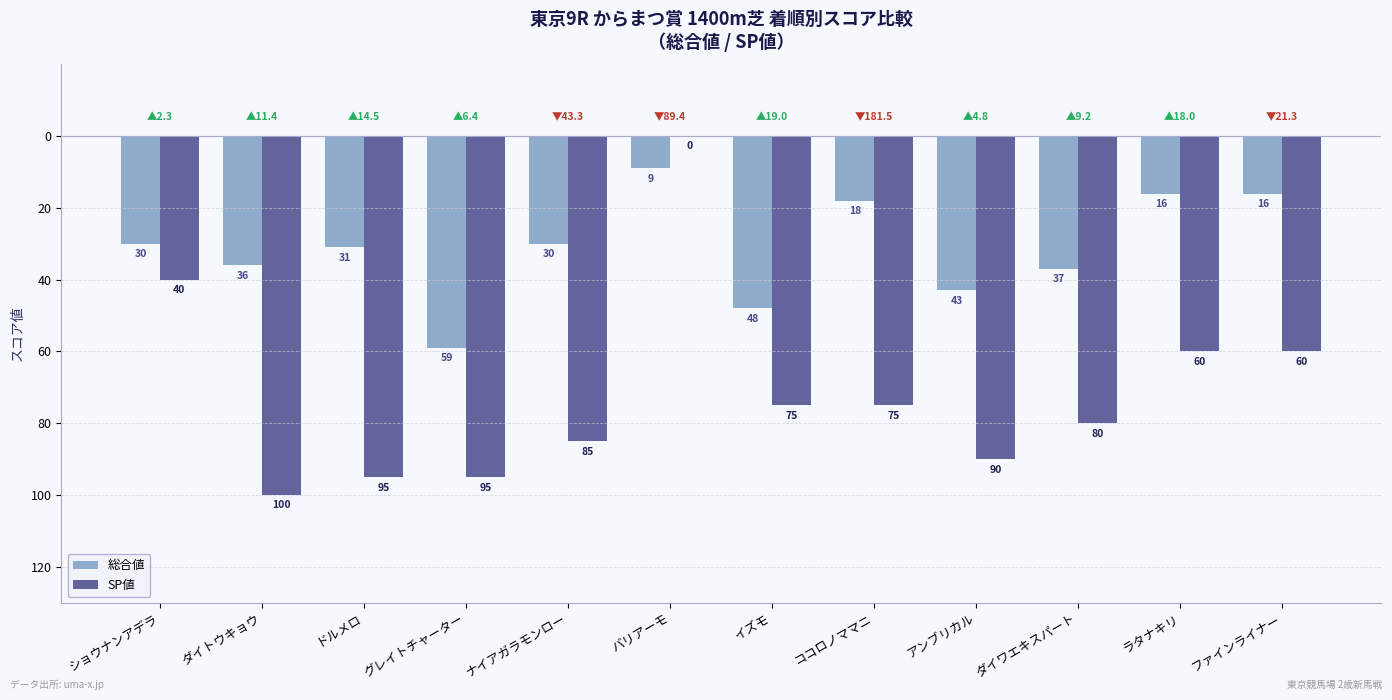

Are the bars horizontal?

No